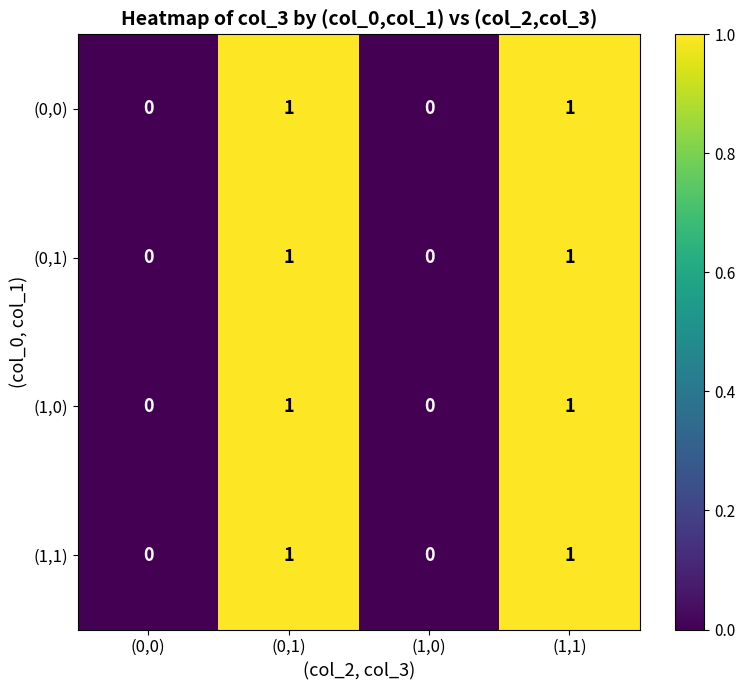

The (1,1) series shows 1 at (1,1). True or false?

True